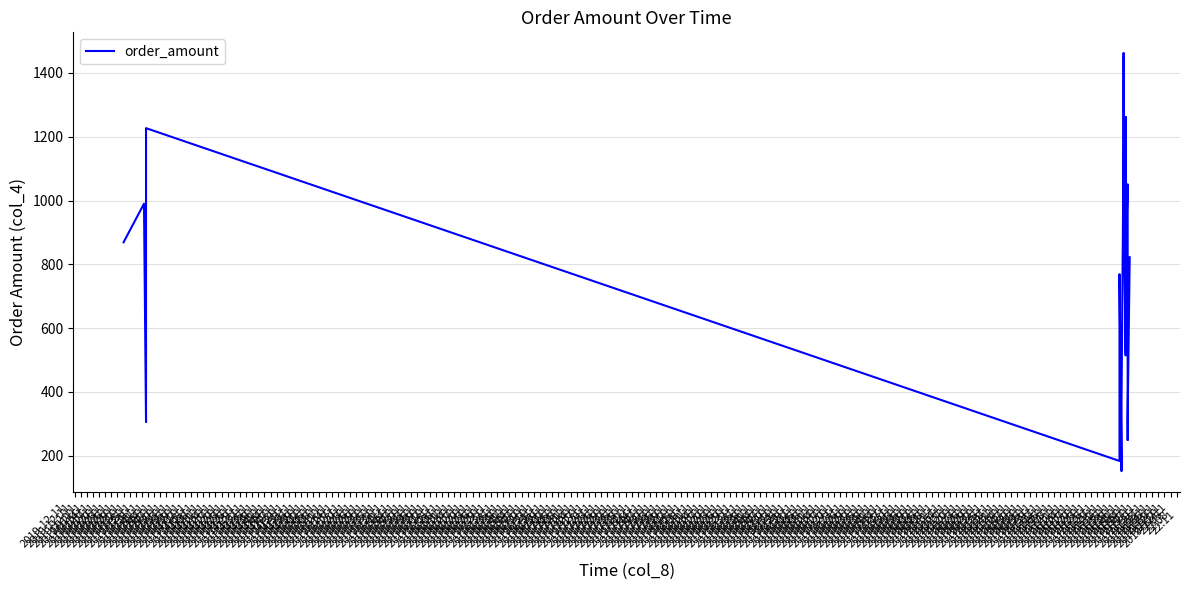

True or false: there are more than 0 points higher than both neighbors.

True